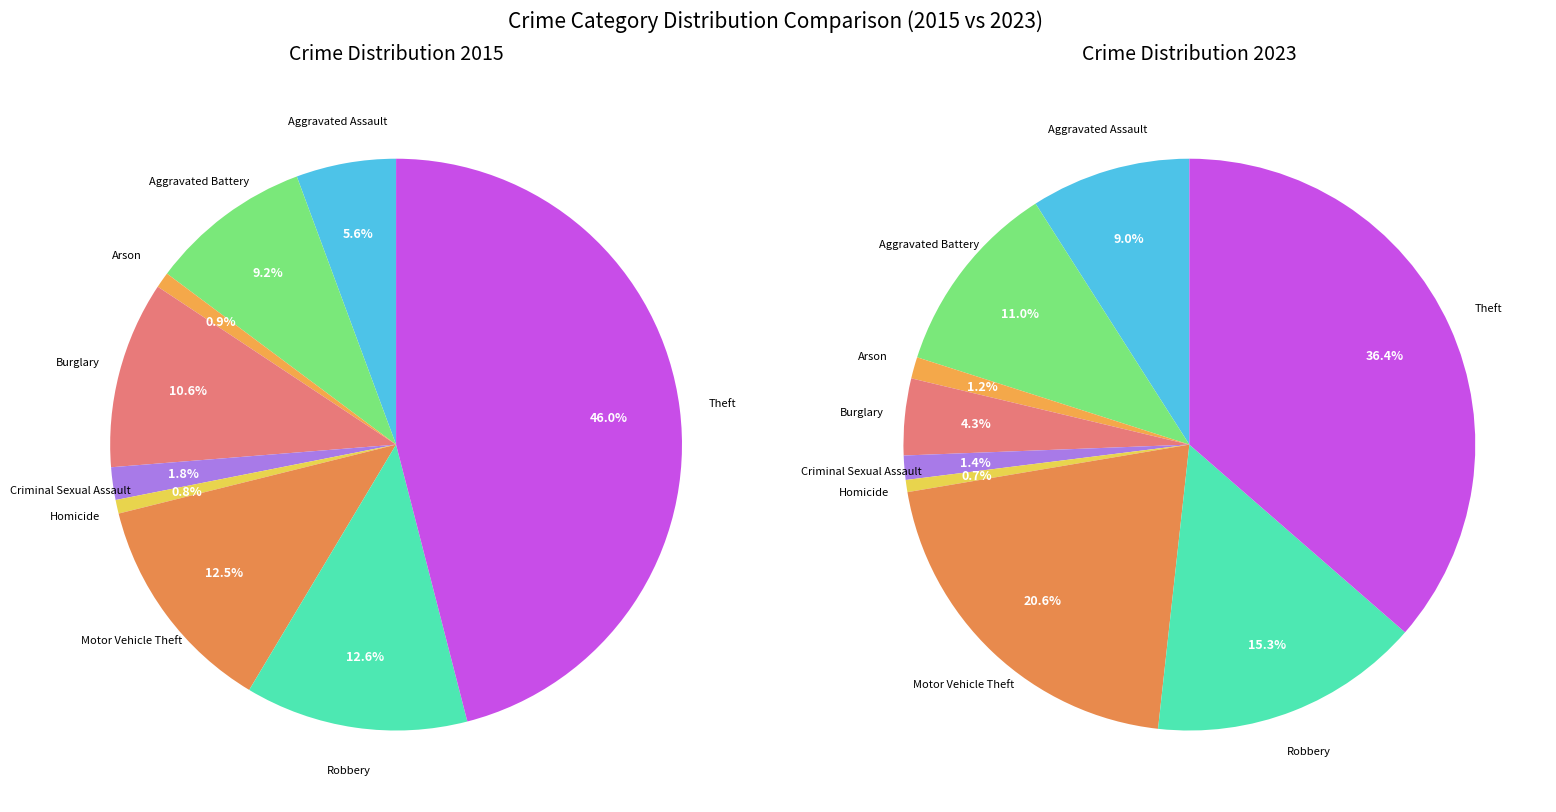

Is it true that Aggravated Assault is 9% of the pie?

True